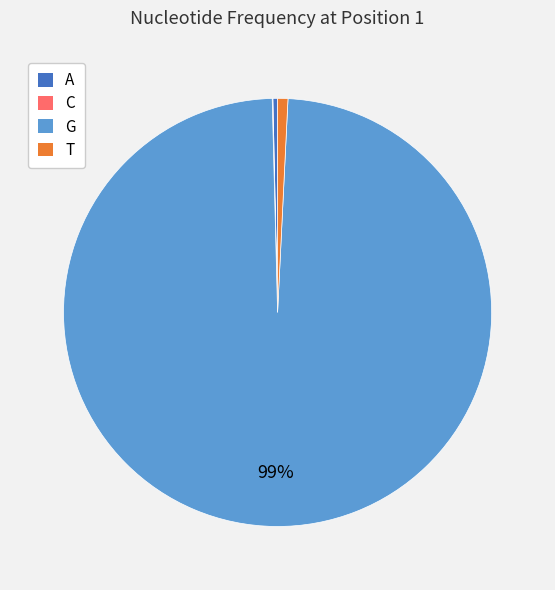

Is it true that G is 99% of the pie?

True